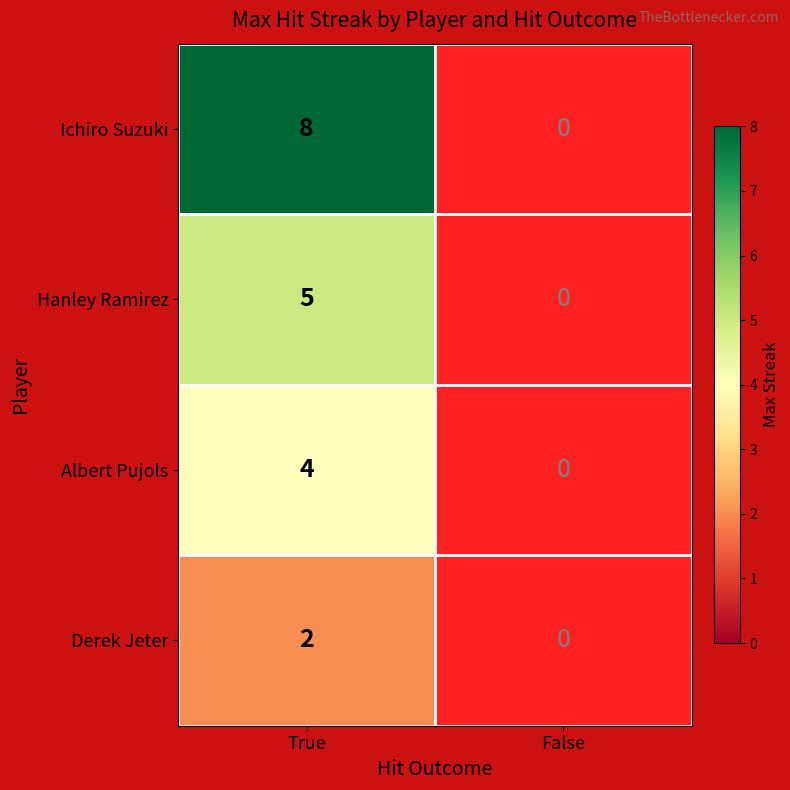

What is the maximum value shown in the chart?

8.0